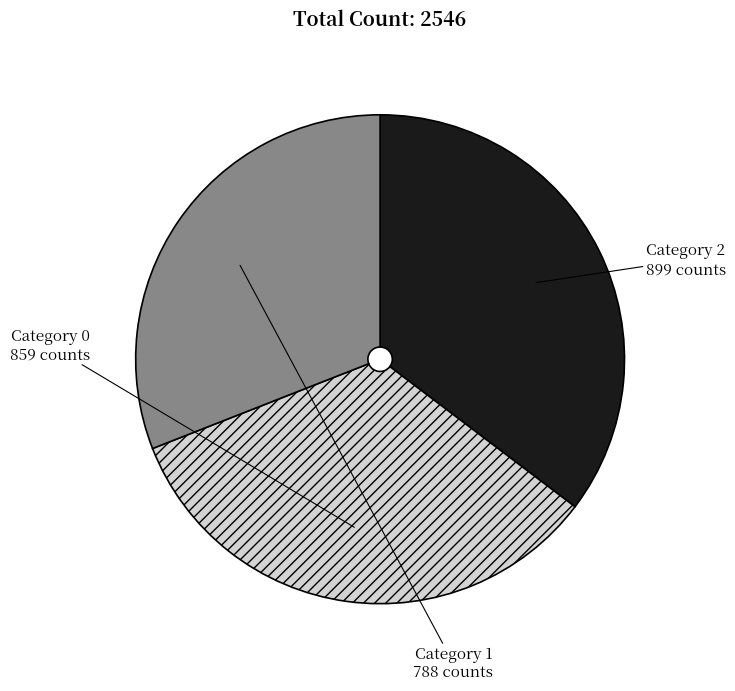

Is there a majority slice in this chart?

No